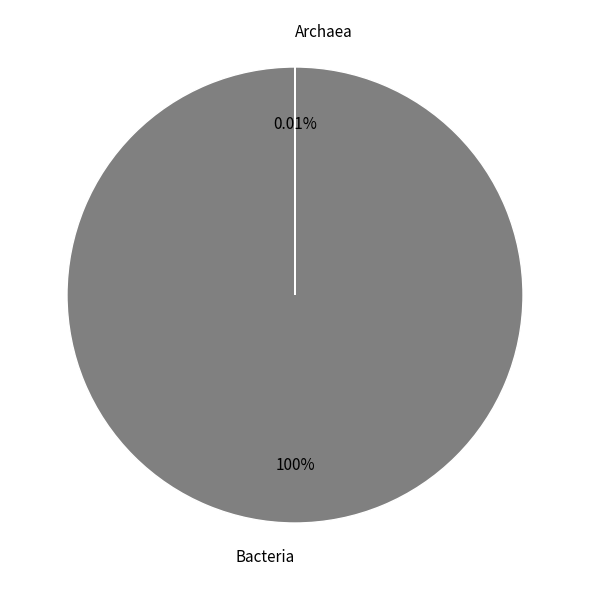

What is the largest slice in the pie chart?

Bacteria